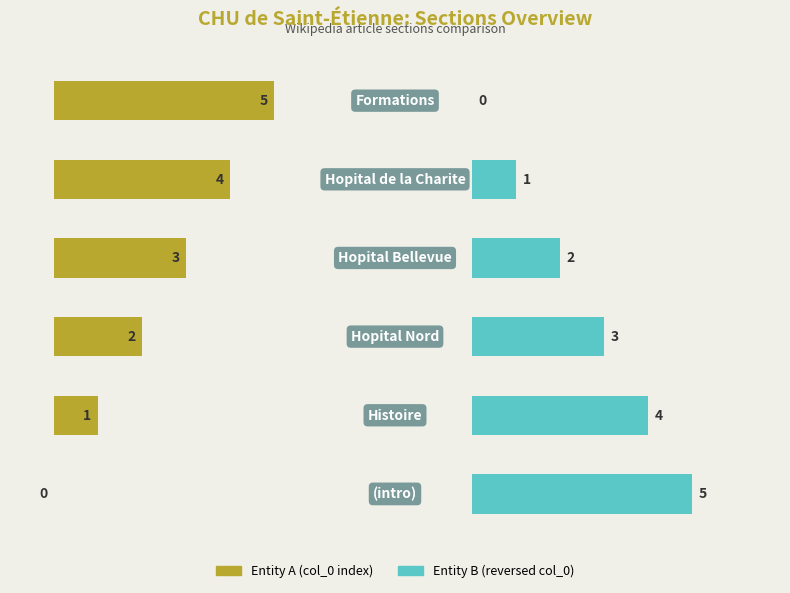

At 3, list the series in order from largest to smallest.

Entity A, Entity B